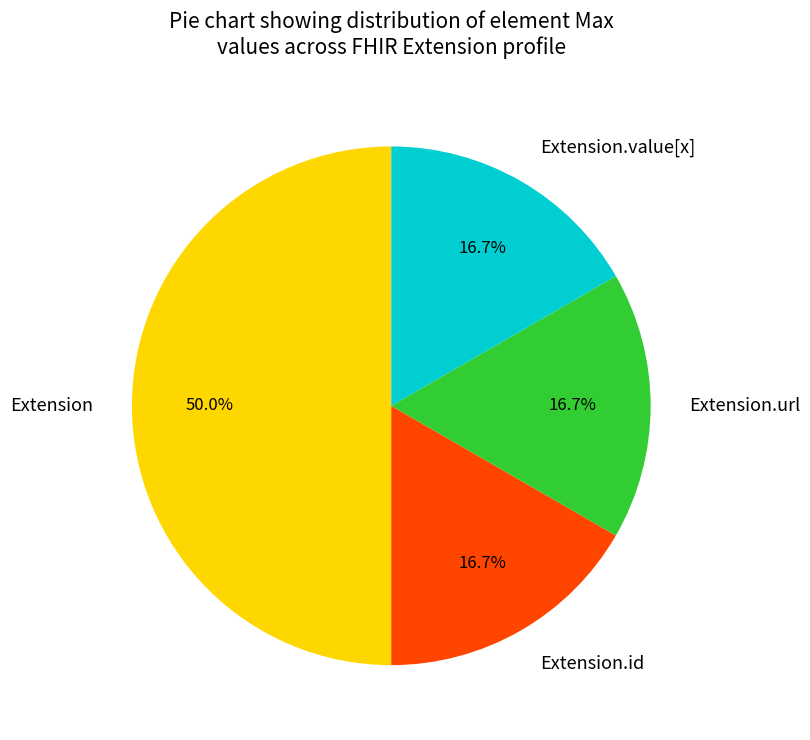

Is Extension.id the majority of the pie?

No